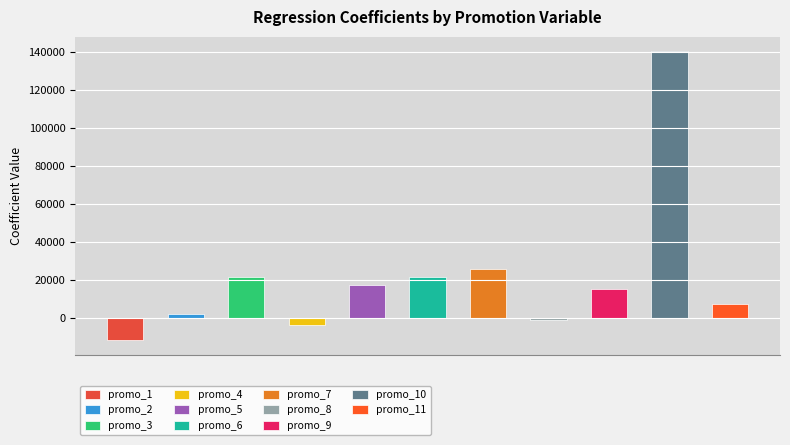

Reading left to right, what are all the values shown in this chart?

promo_1=-11593.4	promo_2=2039.4	promo_3=21642.6	promo_4=-3258.7	promo_5=17431.3	promo_6=21676.0	promo_7=25975.2	promo_8=-836.7	promo_9=15186.5	promo_10=140258.7	promo_11=7703.8